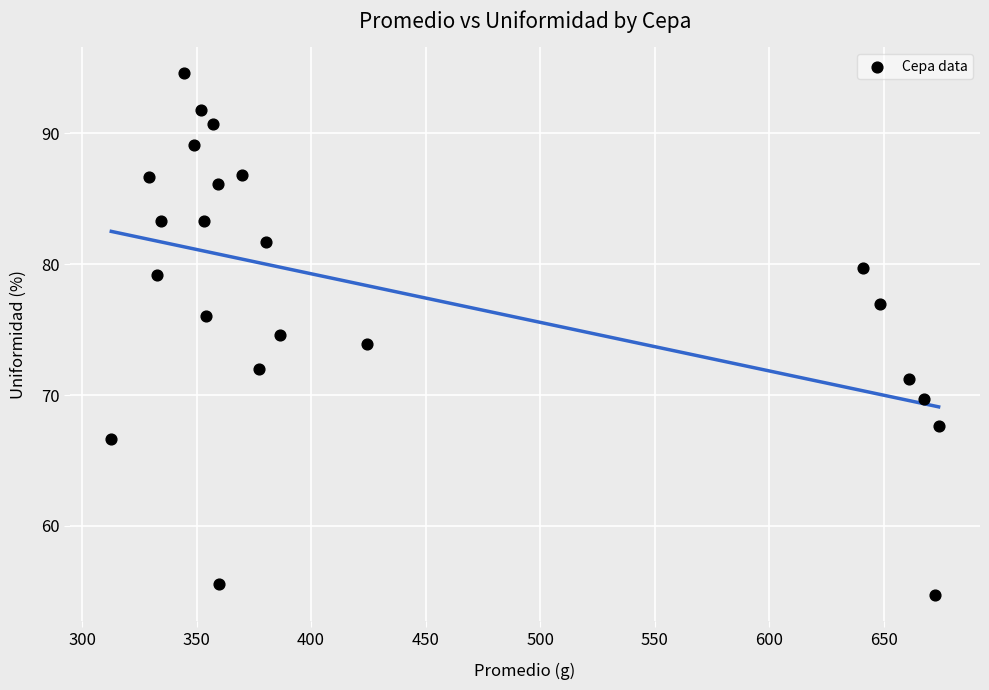

What is the range of X values (max minus min)?

361.2